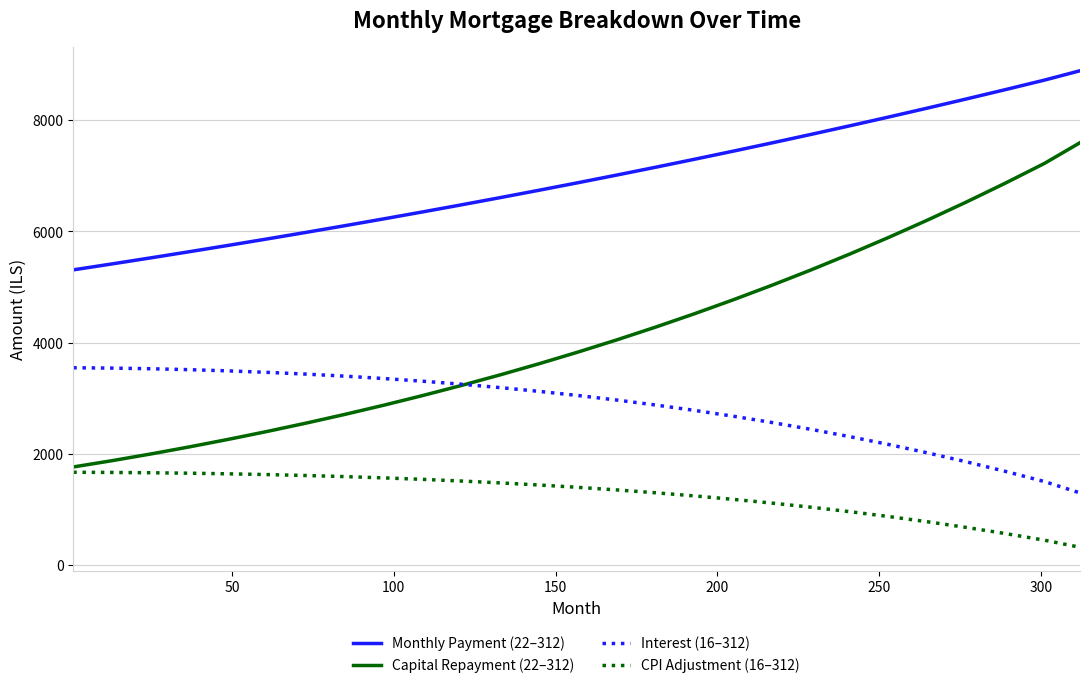

List the series in order of their peak value, lowest first.

CPI Adjustment (16–312), Interest (16–312), Capital Repayment (22–312), Monthly Payment (22–312)